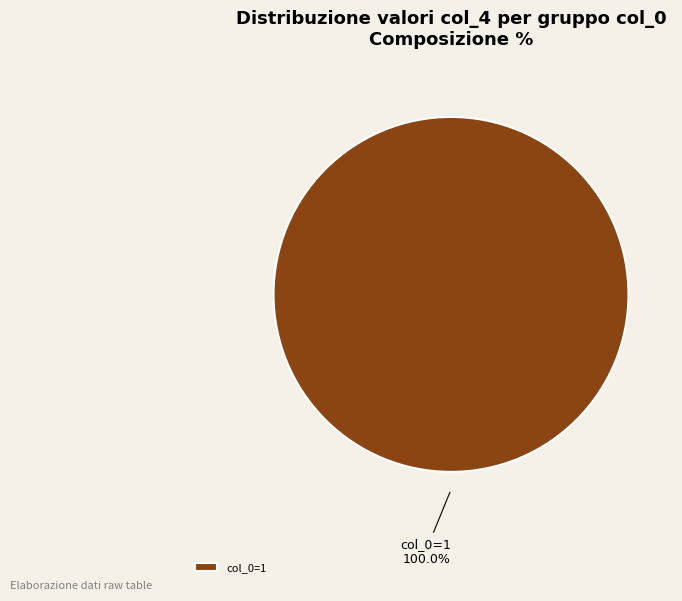

Does any single category account for the majority?

Yes